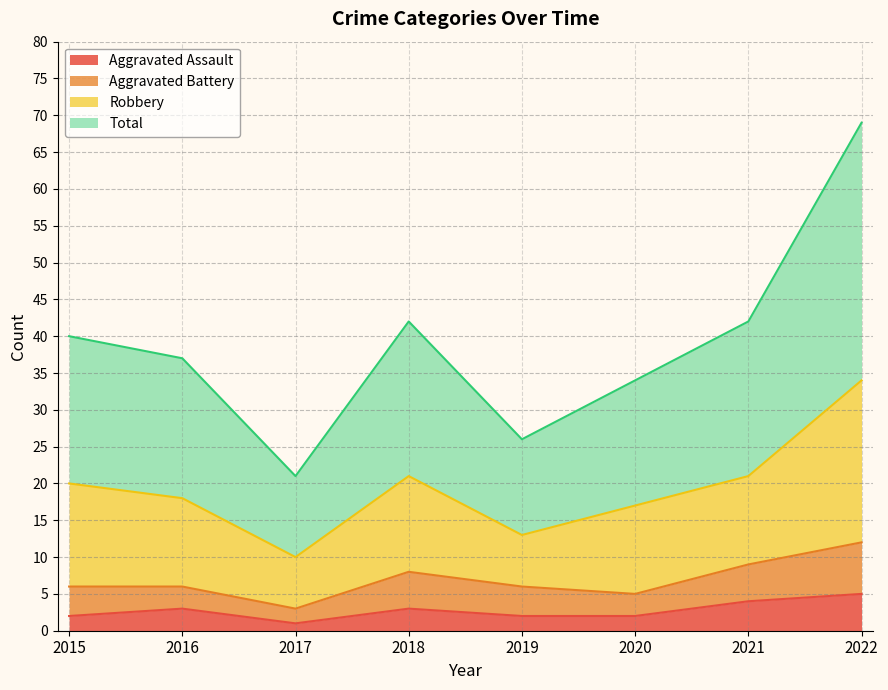

Which series changed the most between 2015 and 2018?

Total